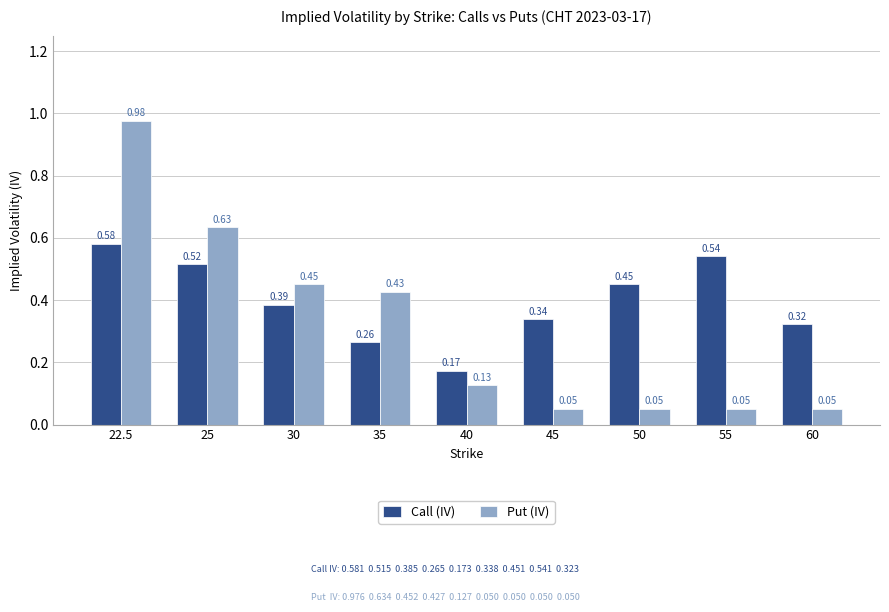

At which label does Call (IV) reach its minimum?

40